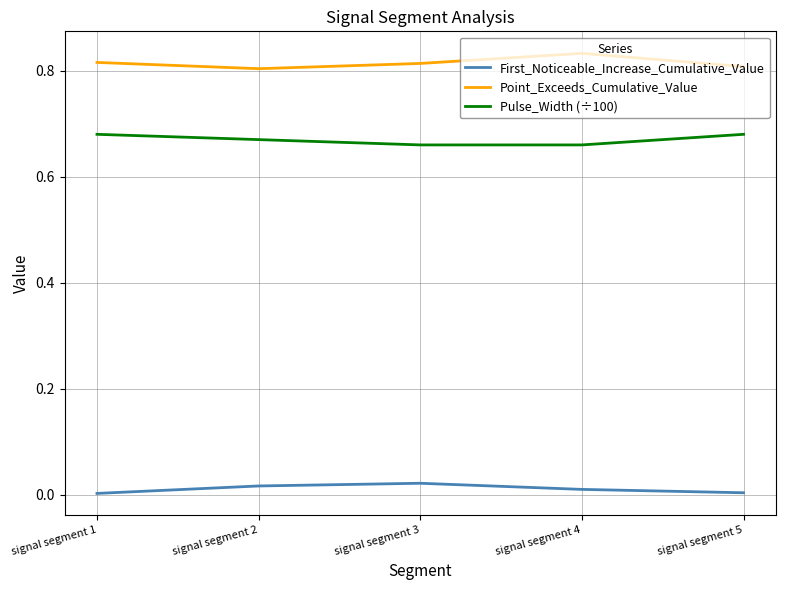

Rank the series at signal segment 5 from lowest to highest value.

First_Noticeable_Increase_Cumulative_Value, Pulse_Width (÷100), Point_Exceeds_Cumulative_Value